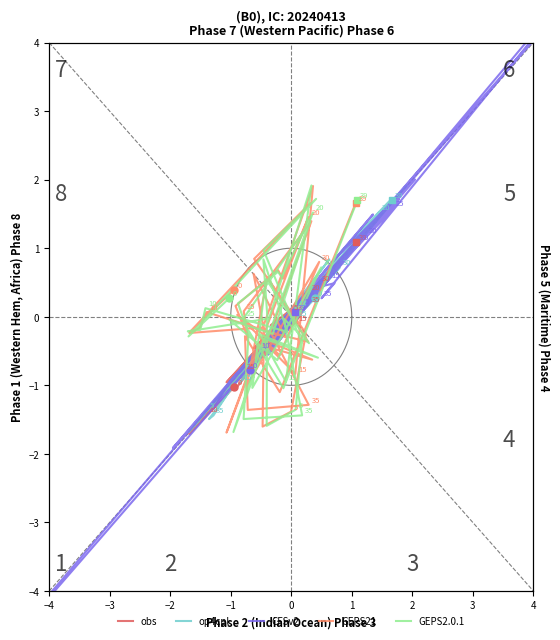

Which series has the largest total across all categories?

CFSv2